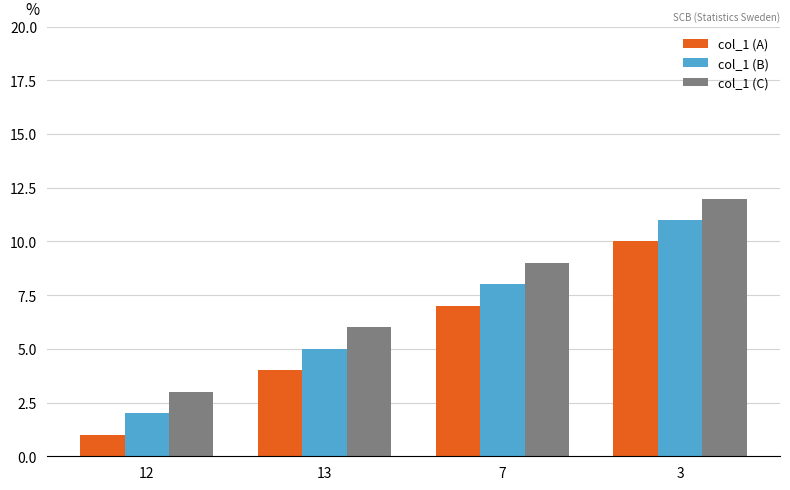

True or false: col_1 (B) has a value of 4 at 7.

False